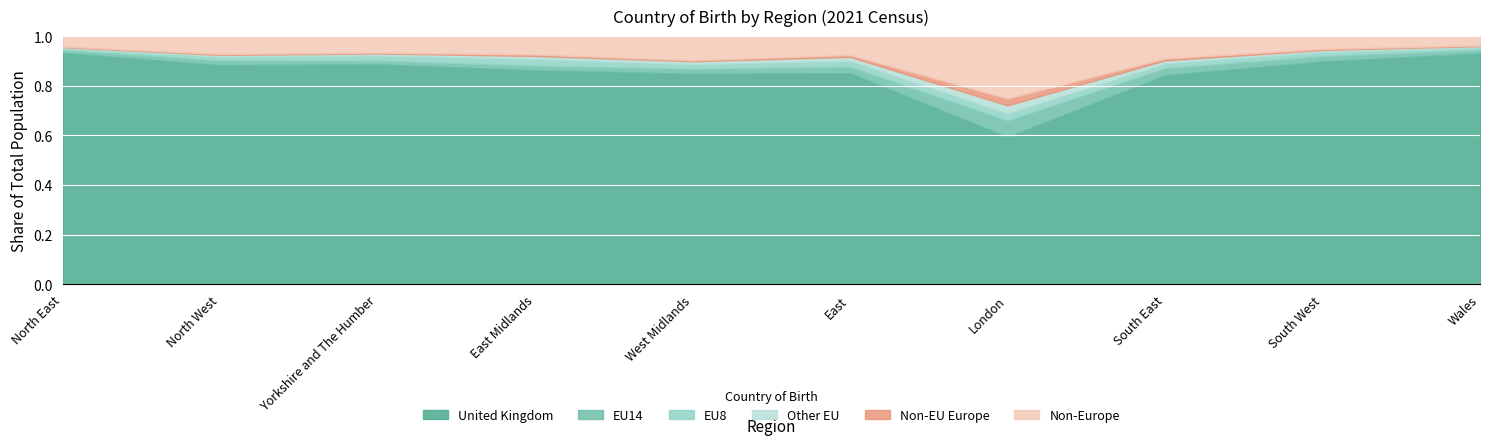

What is the label of the 5th point from the right?

East